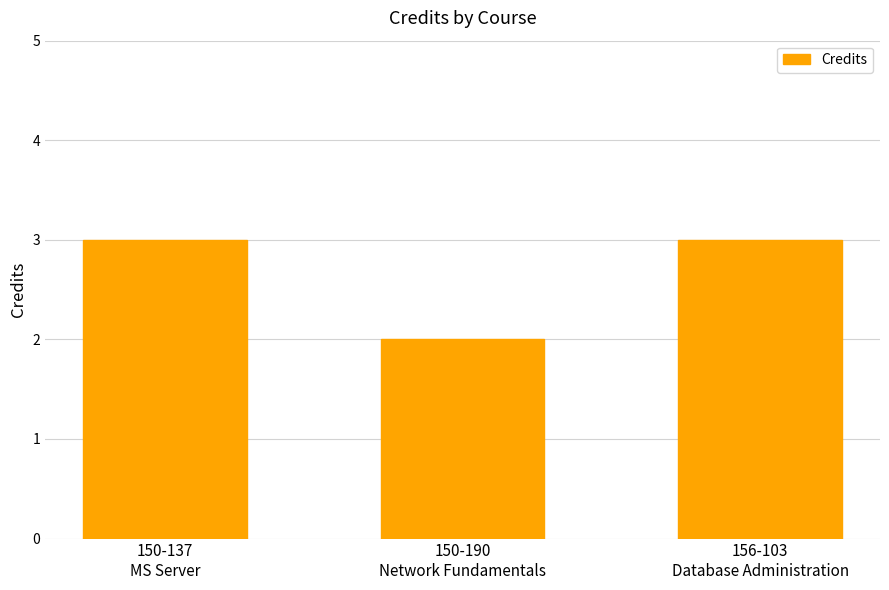

Are the bars horizontal?

No